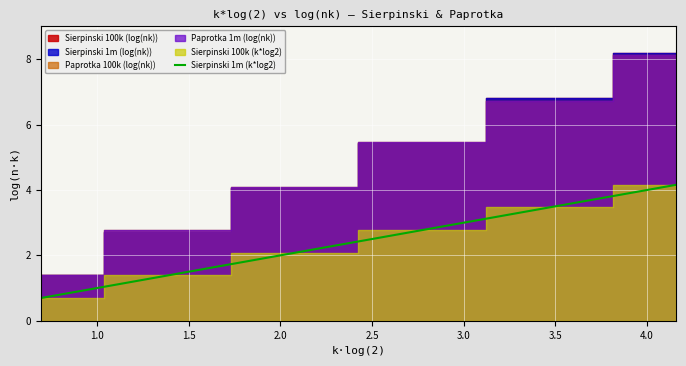

How many data points are above 2?

4